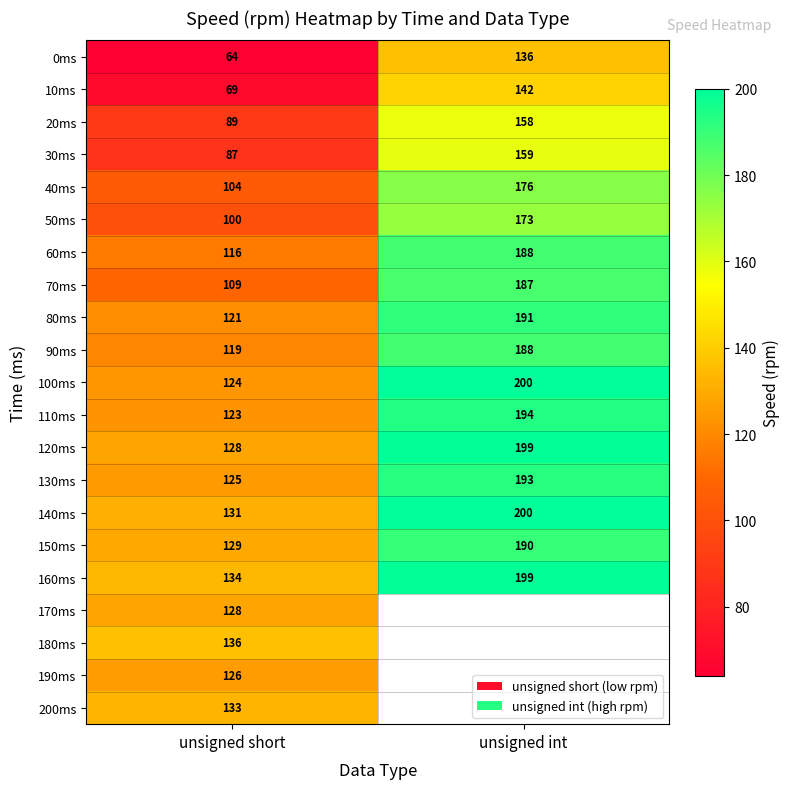

At which label is 70ms closest to 148?

unsigned short